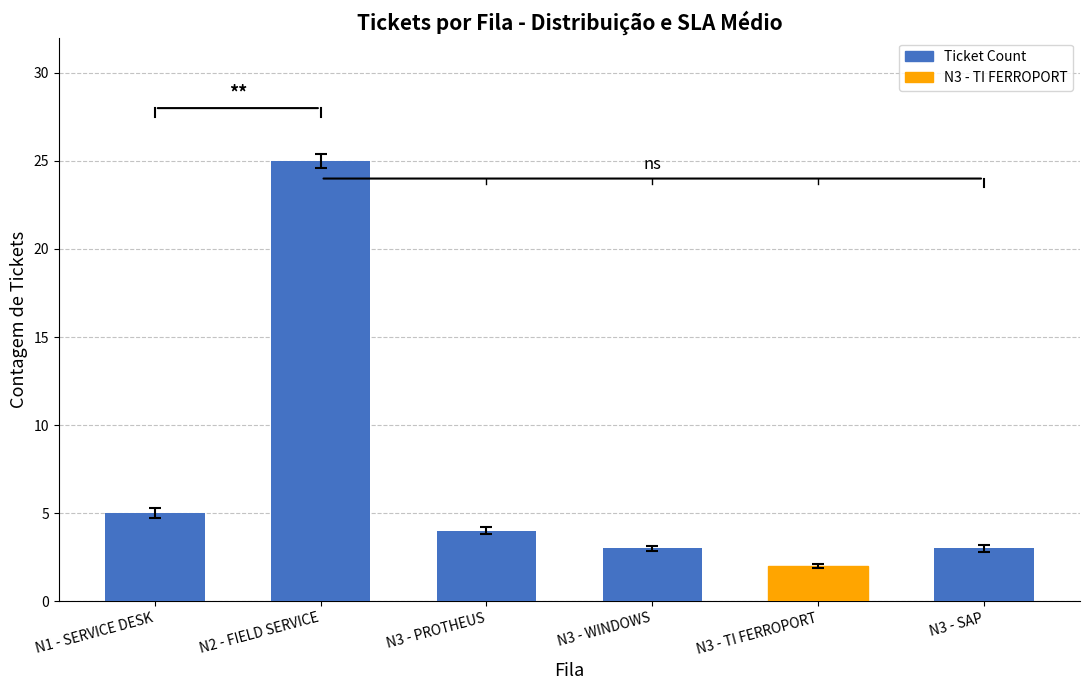

Reading left to right, extract all data points from this chart.

5	25	4	3	2	3